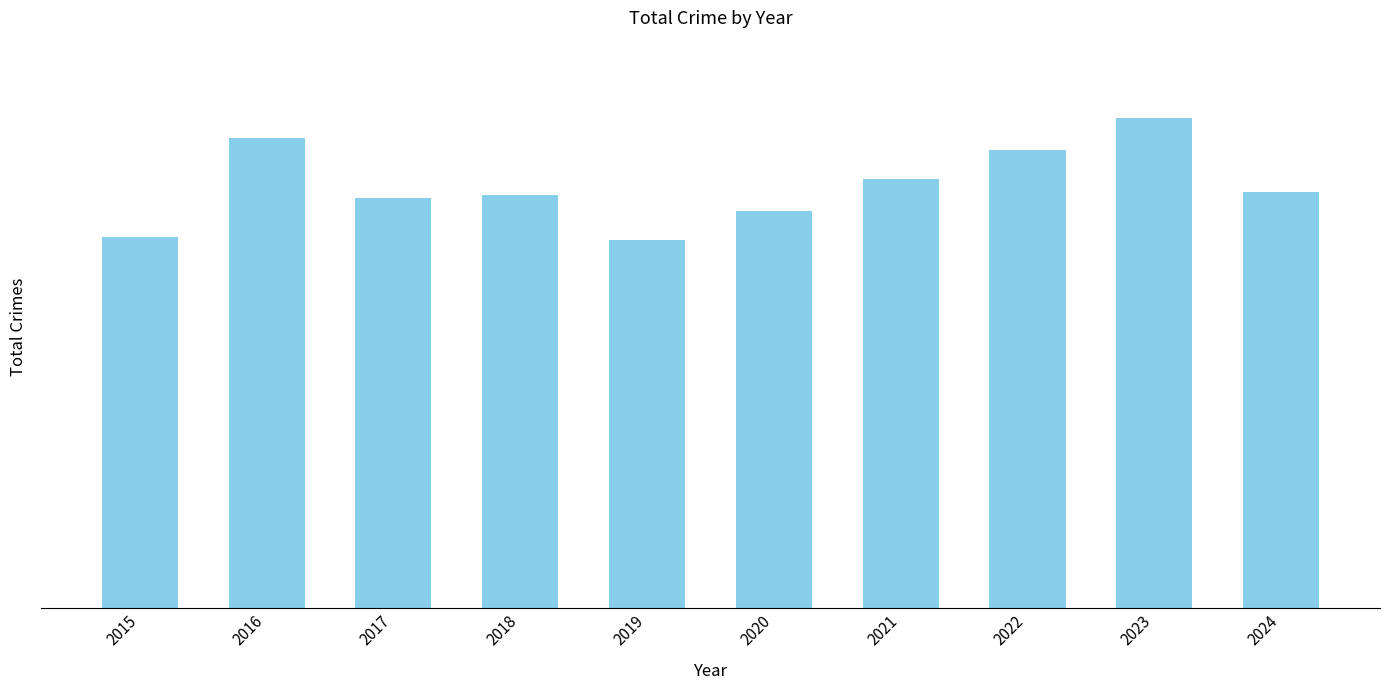

Are the bars horizontal?

No